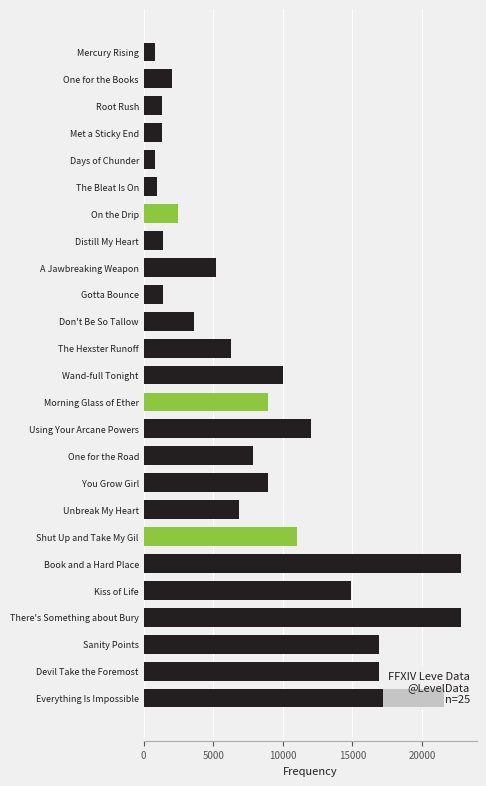

What is the smallest value displayed?

800